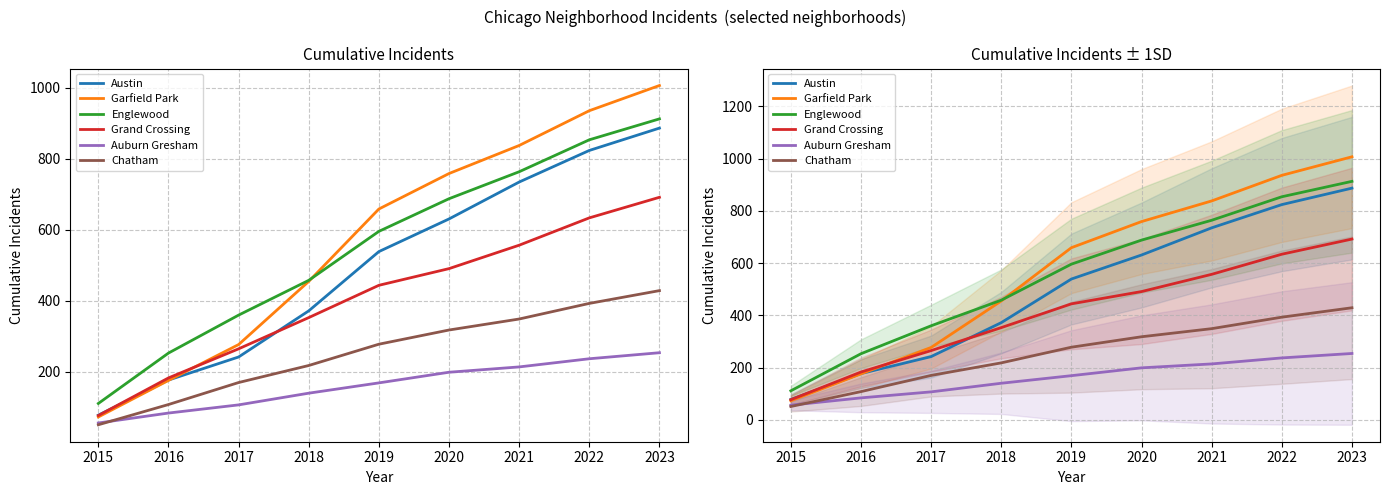

True or false: Englewood has a value of 854 at 2022.

True